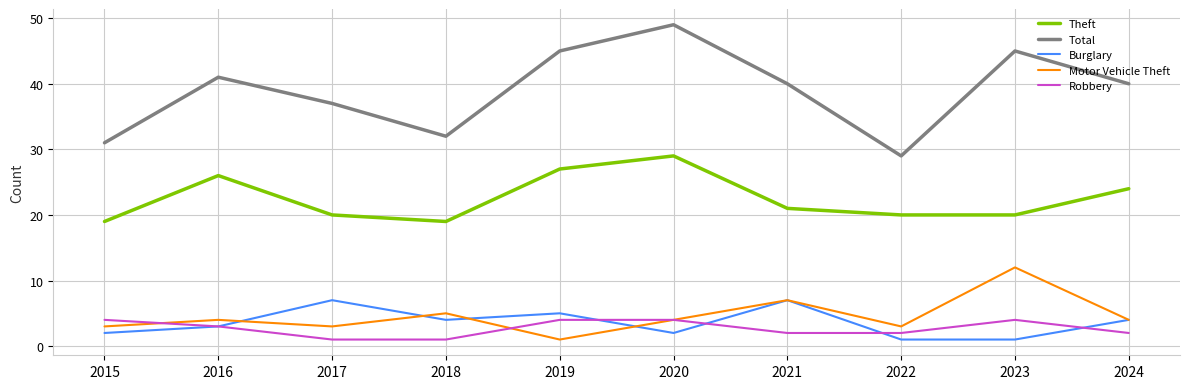

True or false: Total and Theft intersect in this chart.

False